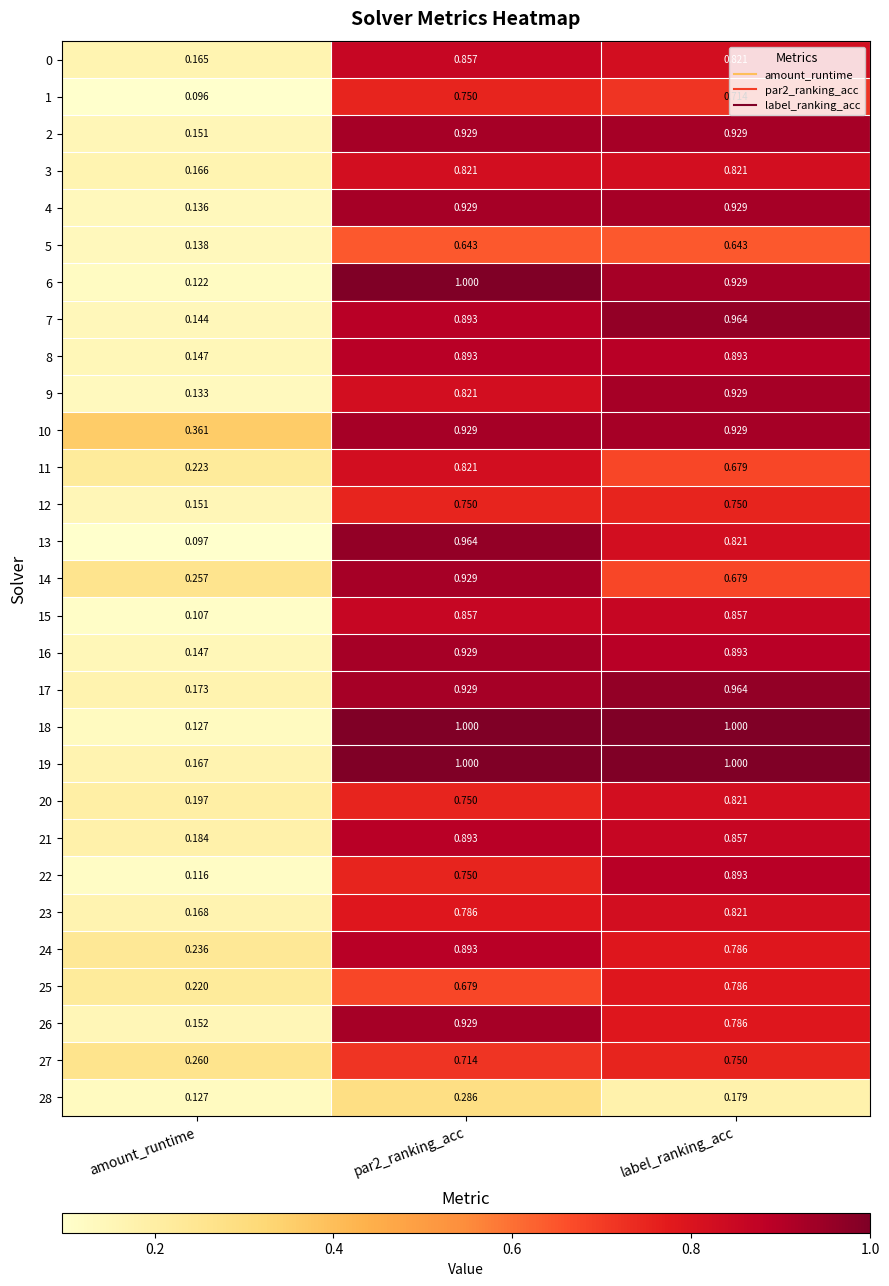

Is the value of 12 at par2_ranking_acc greater than the value of 28 at label_ranking_acc?

Yes